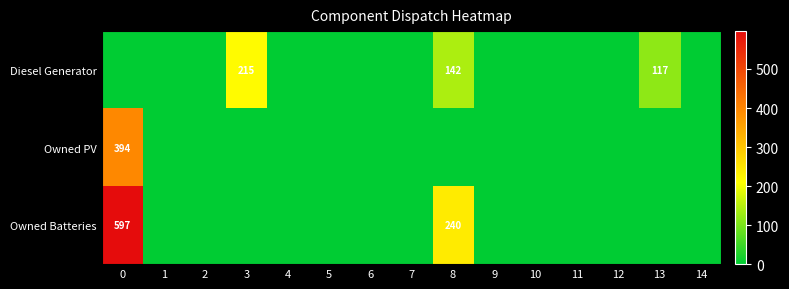

The Owned Batteries series shows -260 at 2. True or false?

False